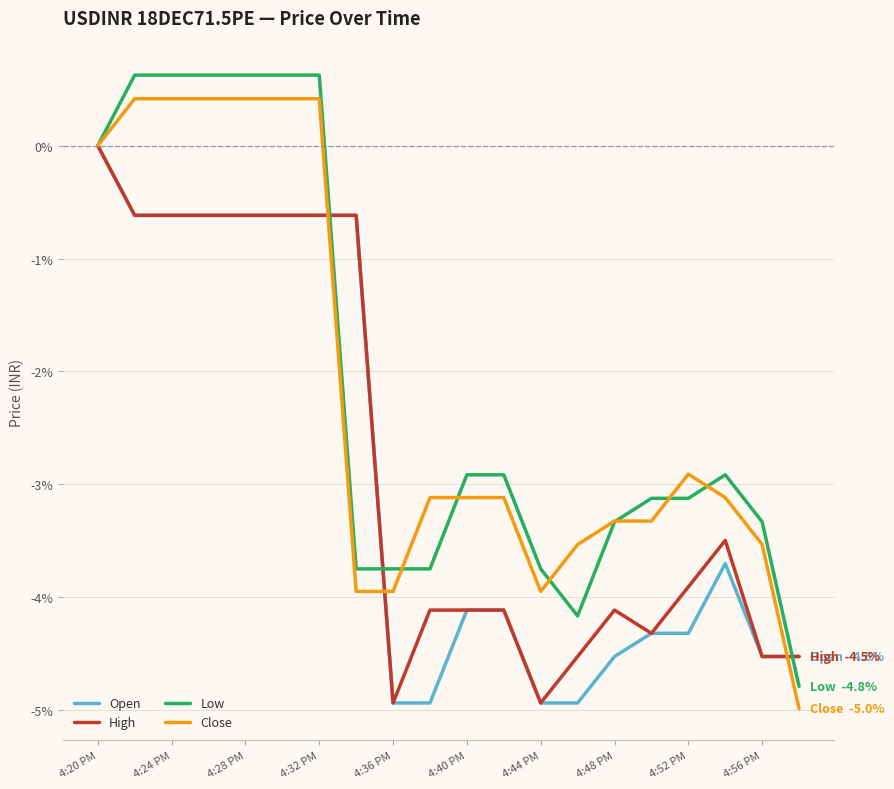

Which series has the widest spread of values?

Low